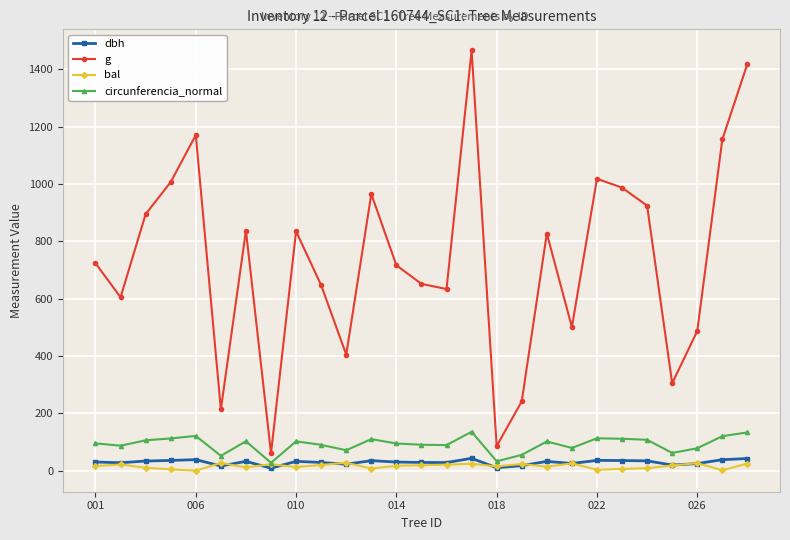

What is the value of the circunferencia_normal point at the 22nd from the left?

111.4